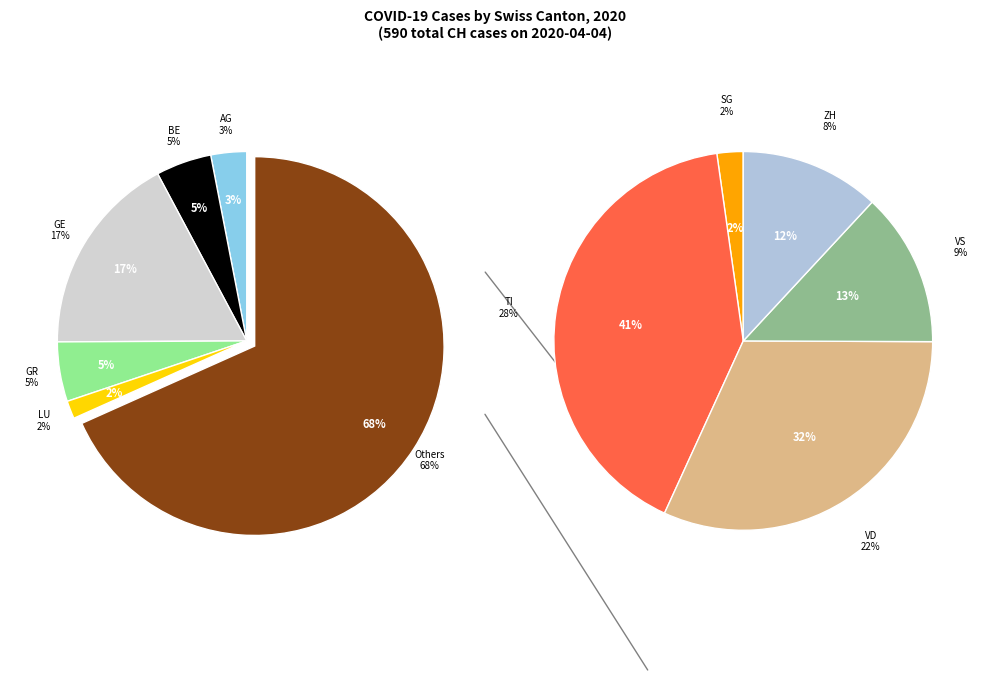

Which category has the smallest portion of the pie?

LU